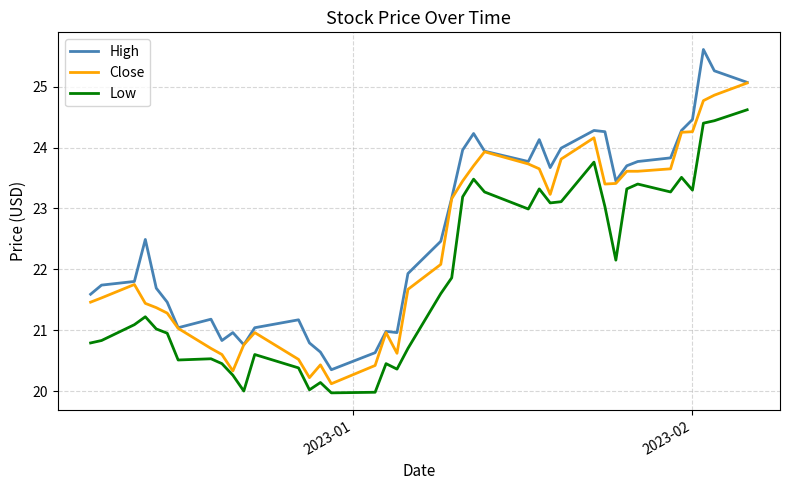

How many distinct data groups are displayed?

3